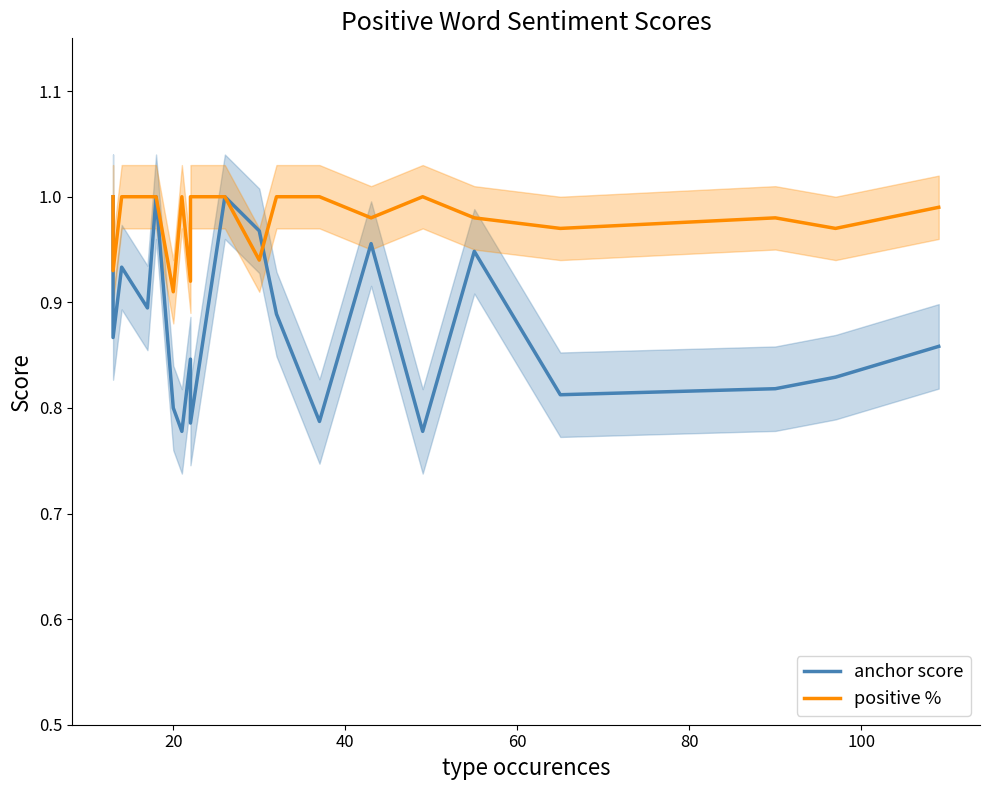

What is the lowest value of the positive % series?

0.9